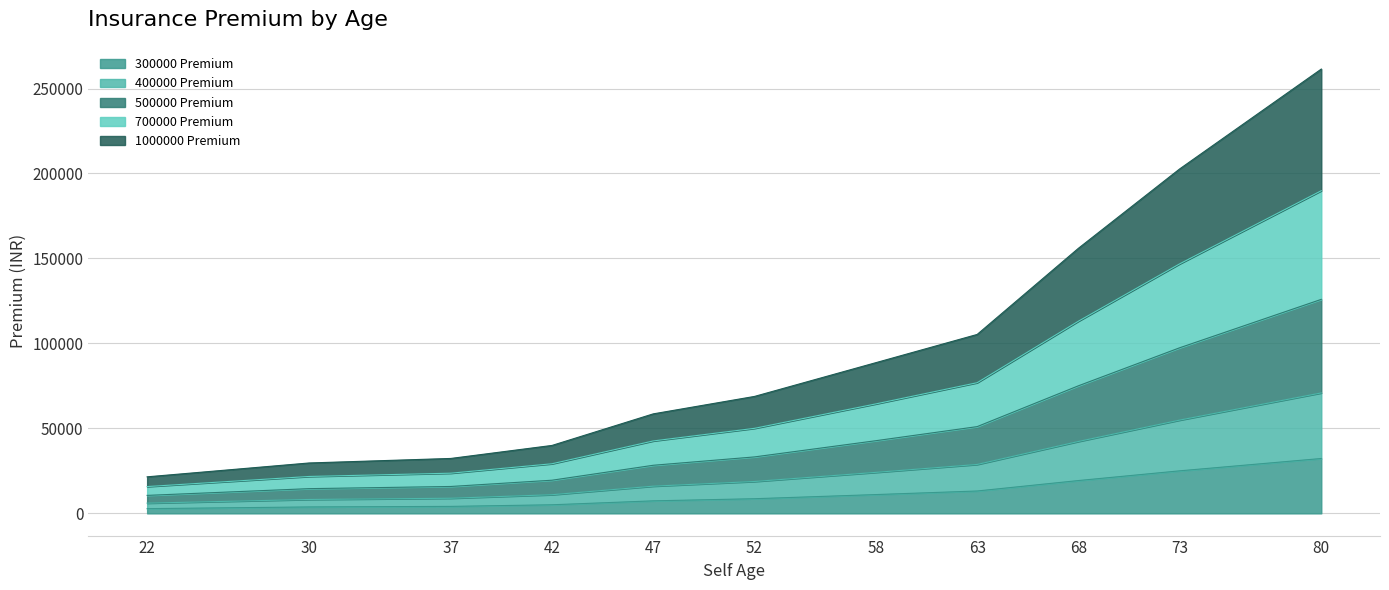

What is the value of the 1000000 Premium point at the 2nd from the left?

29652